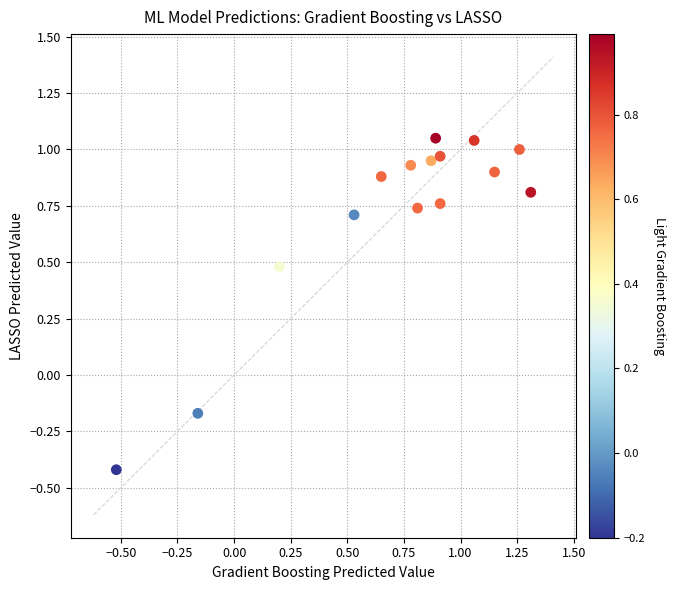

What is the range of X values (max minus min)?

1.8